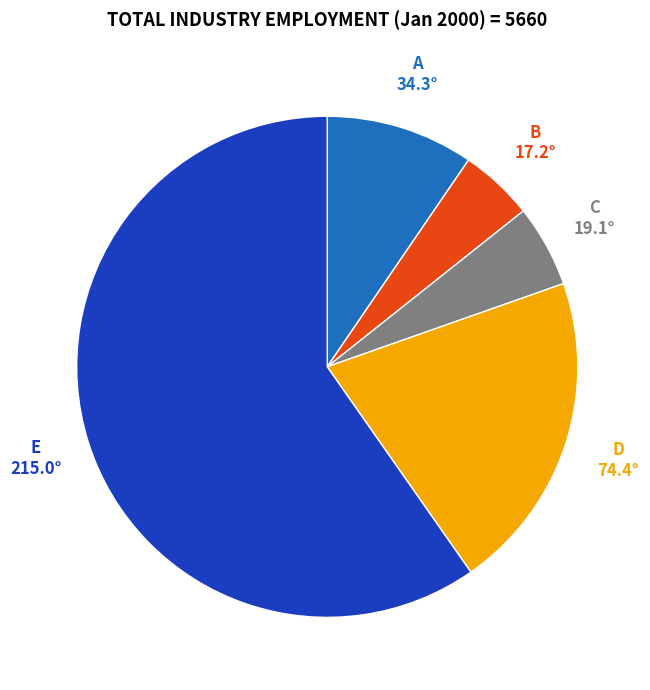

Is there any slice that represents more than half of the pie?

Yes